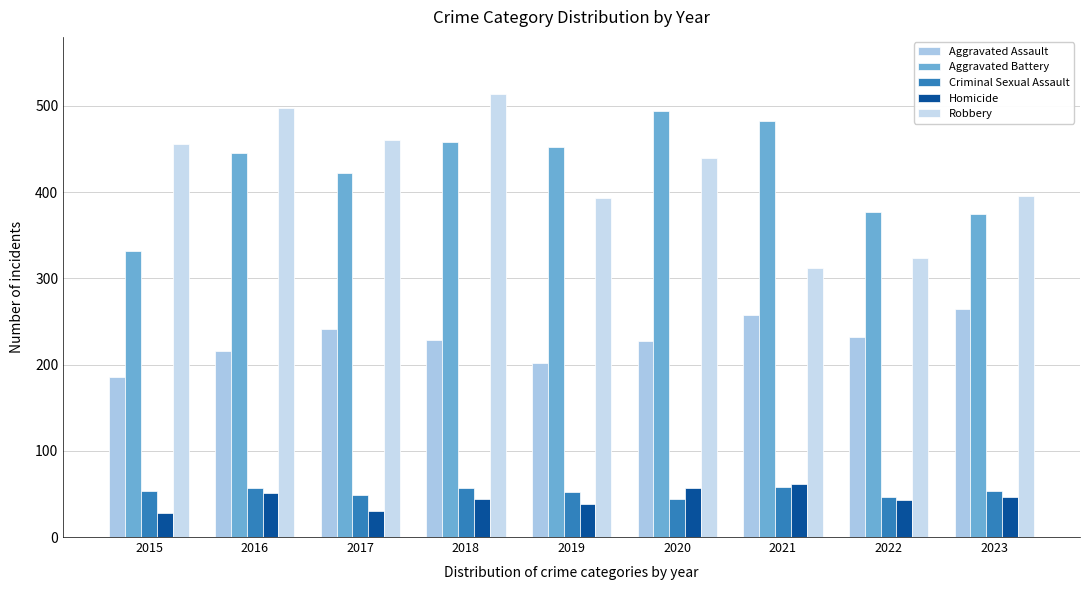

Which series changed the most between 2018 and 2022?

Robbery